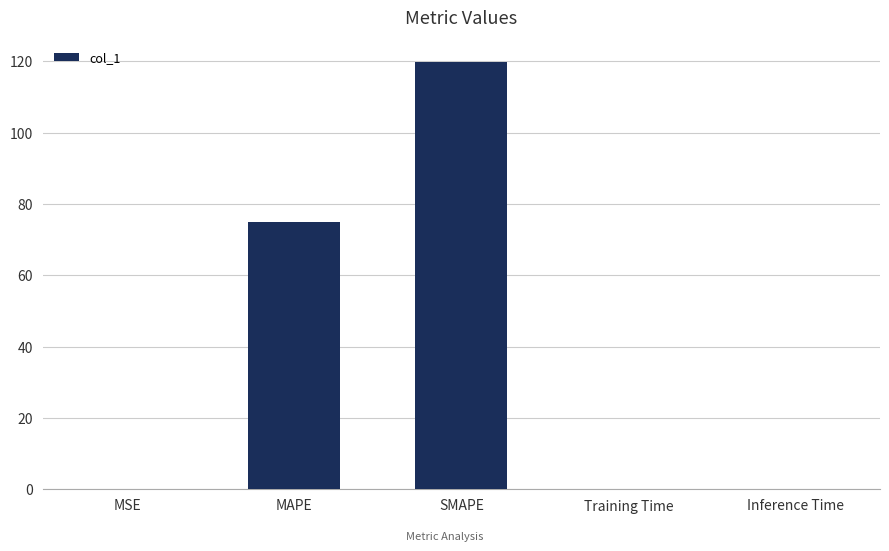

At which label is the value closest to 60?

MAPE